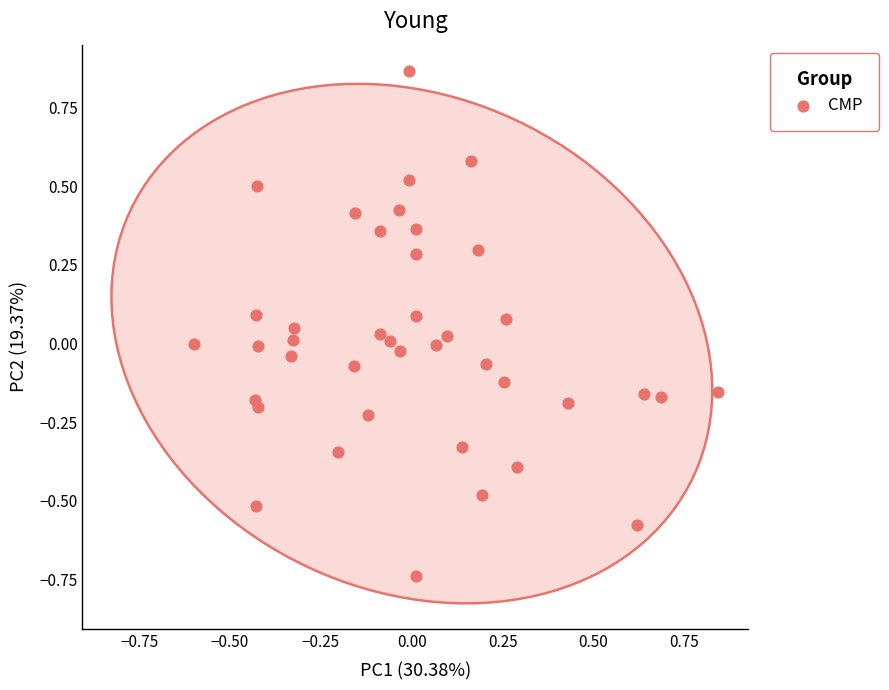

What is the range of X values (max minus min)?

1.4